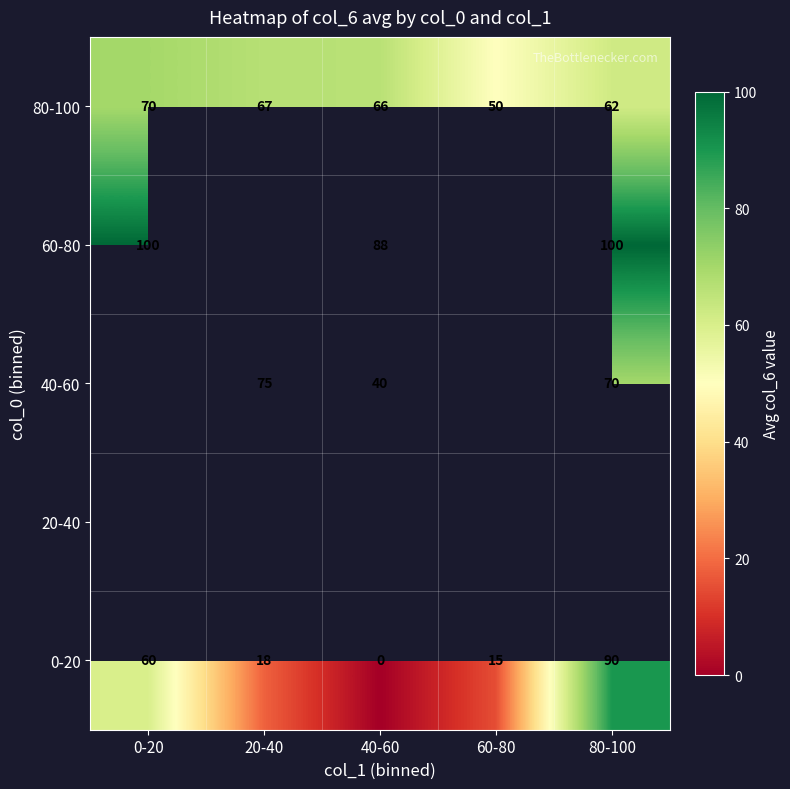

What is the sum of the 0-20 values at 80-100 and 20-40?

108